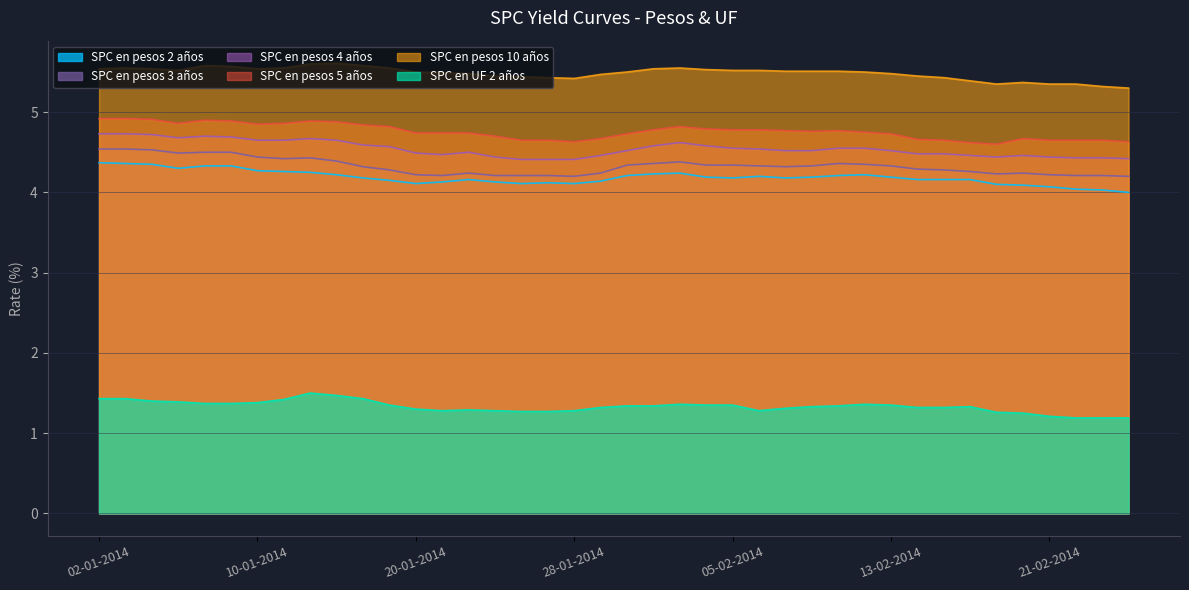

What is the difference between the second highest and second lowest values in the SPC en pesos 10 años series?

0.3